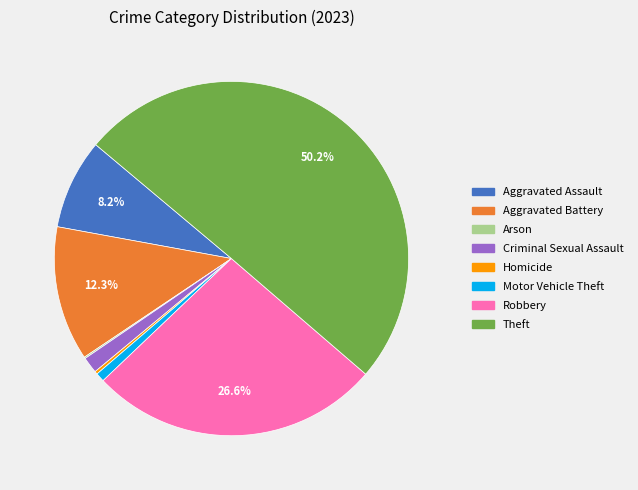

What is the ratio of the value at Criminal Sexual Assault to the value at Robbery?

0.1